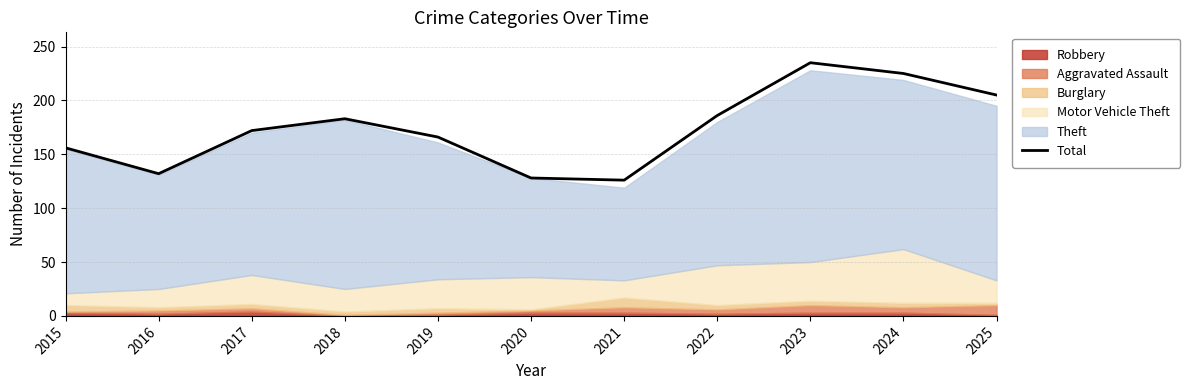

Rank the categories by value from lowest to highest.

2021, 2020, 2016, 2015, 2019, 2017, 2018, 2022, 2025, 2024, 2023